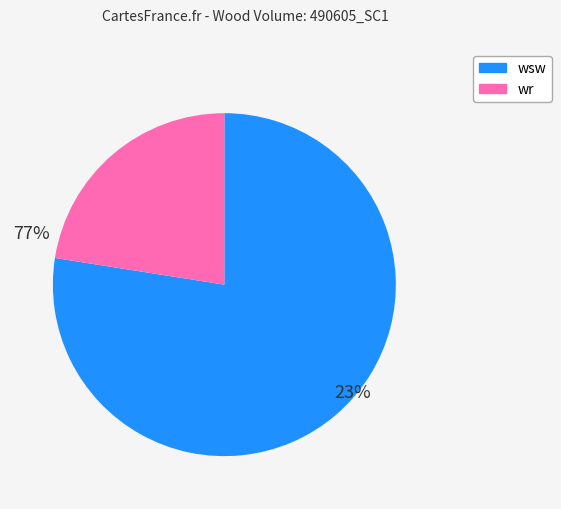

Does any single category account for the majority?

Yes